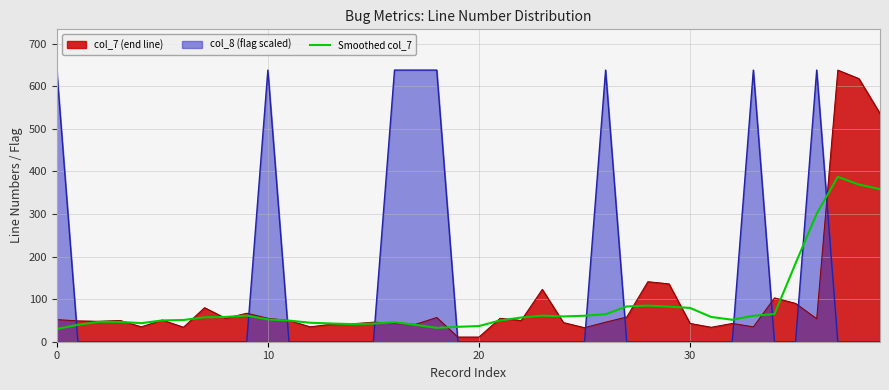

How many lines are shown in the chart?

3